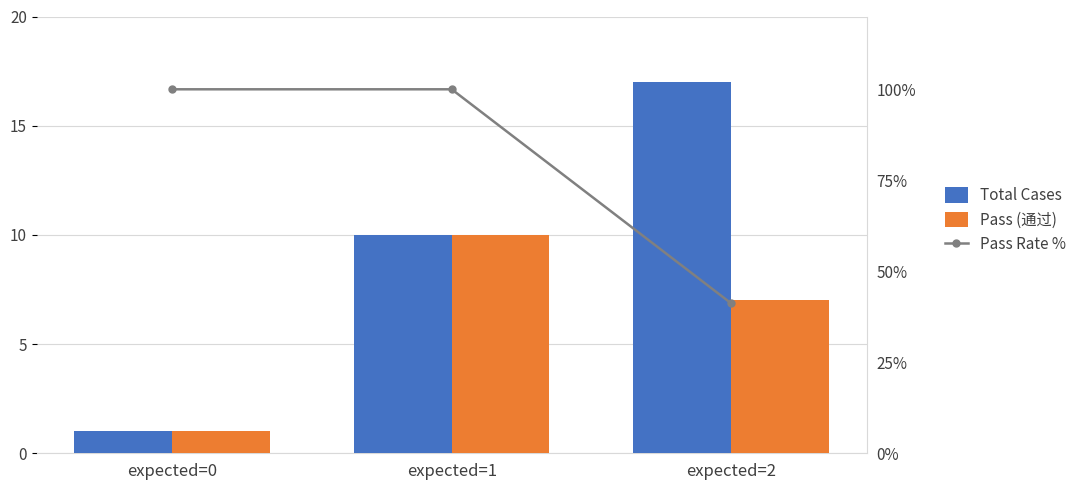

What is the value of the Pass (通过) bar at the 1st from the left?

1.0